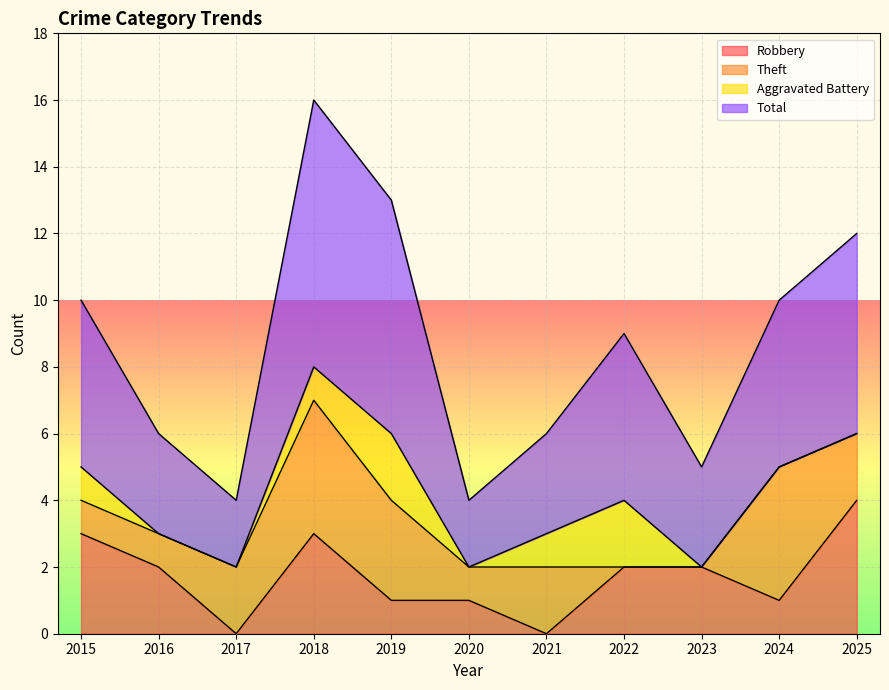

How many values in the Total series exceed 9?

5